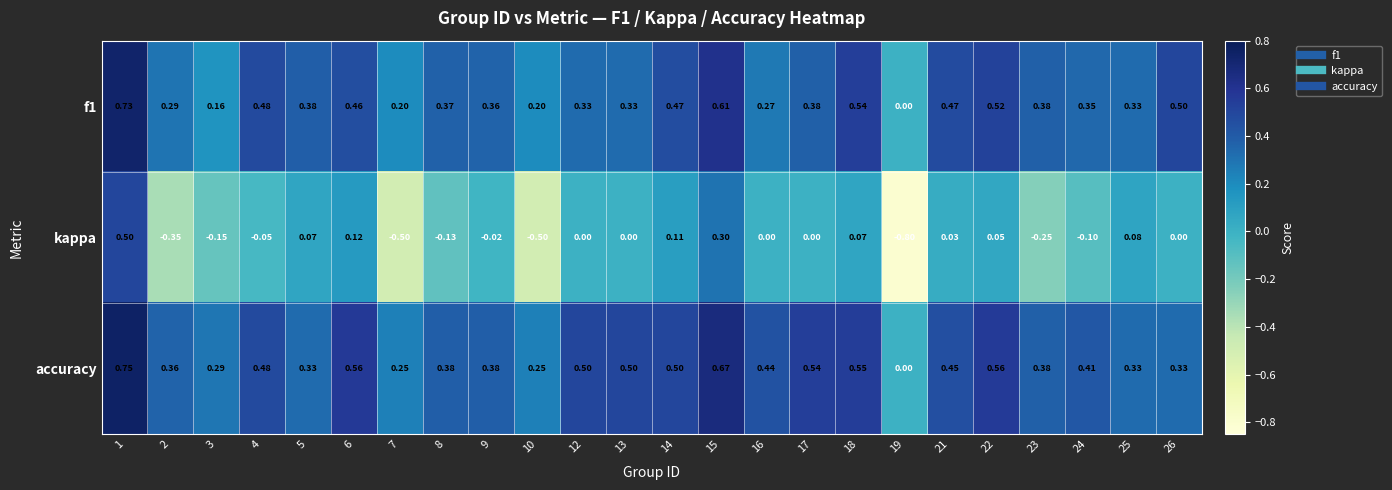

How many data points does each series have?

24